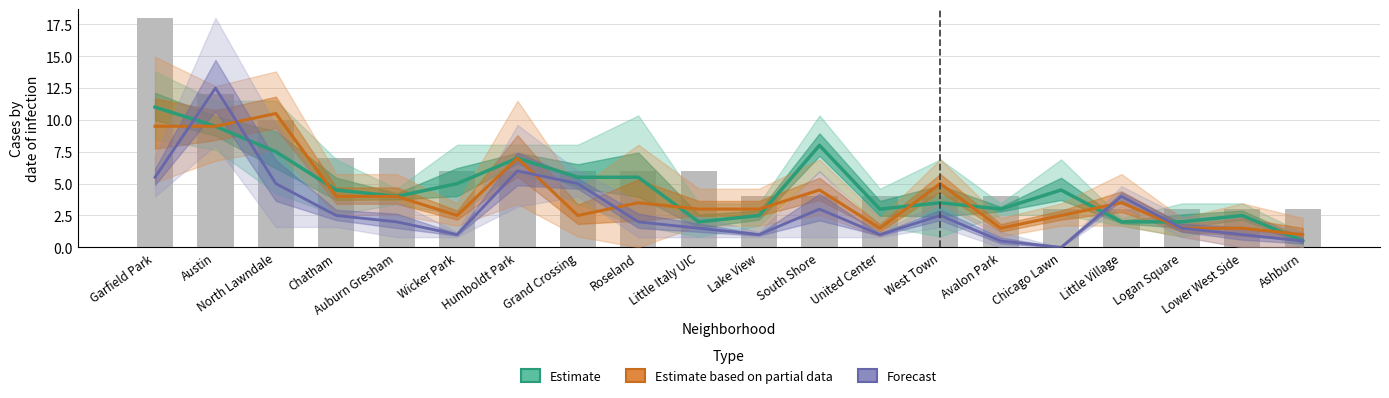

What is the difference between the maximum and minimum values in the Forecast series?

12.5